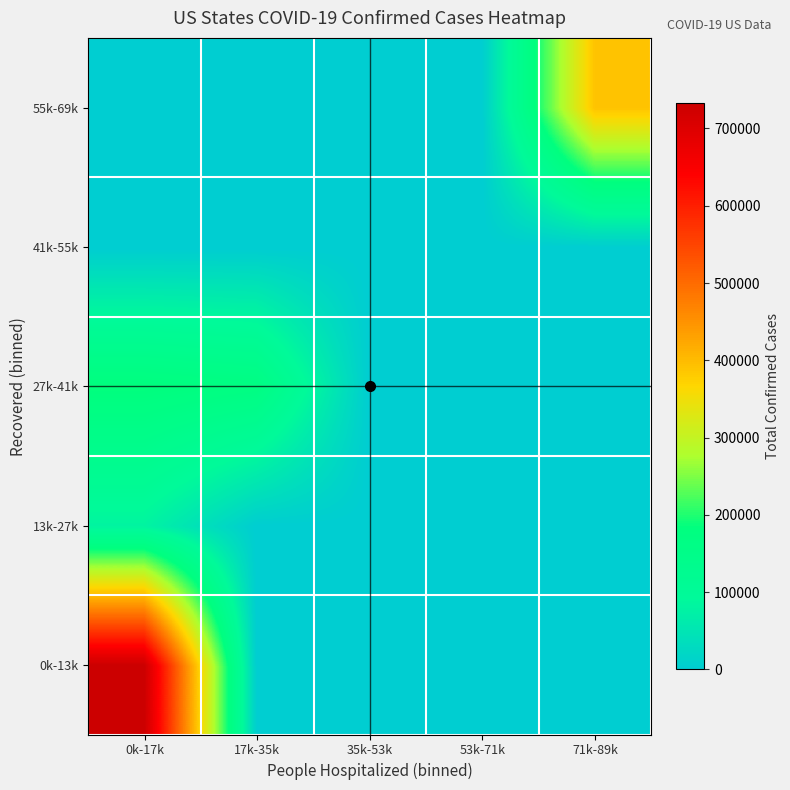

At which category does the chart reach its peak across all series?

0k-17k